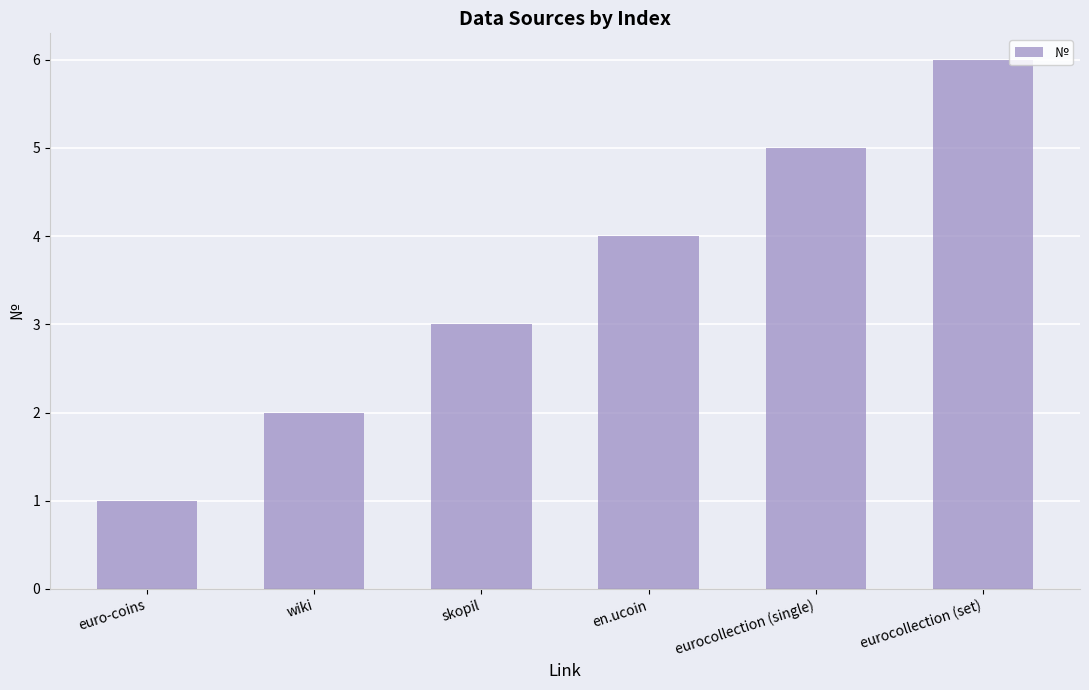

What is the average value?

4